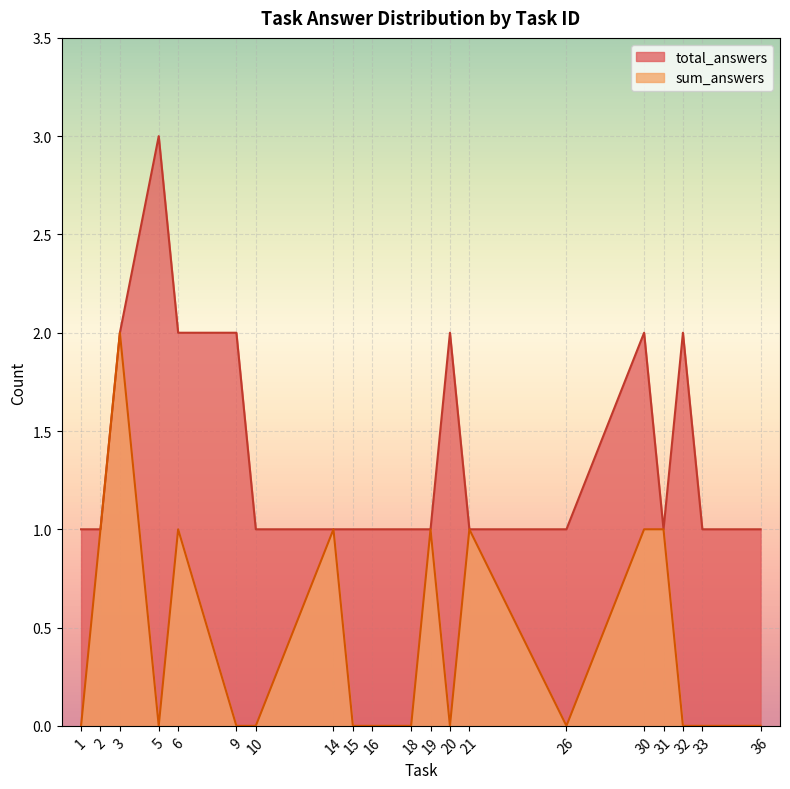

At which category is the sum across all series the highest?

3